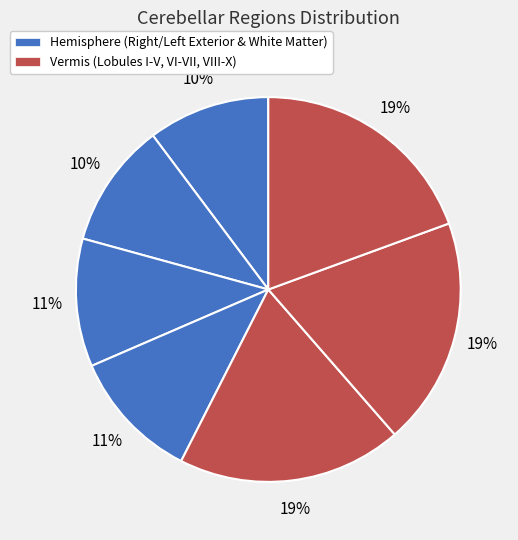

How many slices are in this pie chart?

7